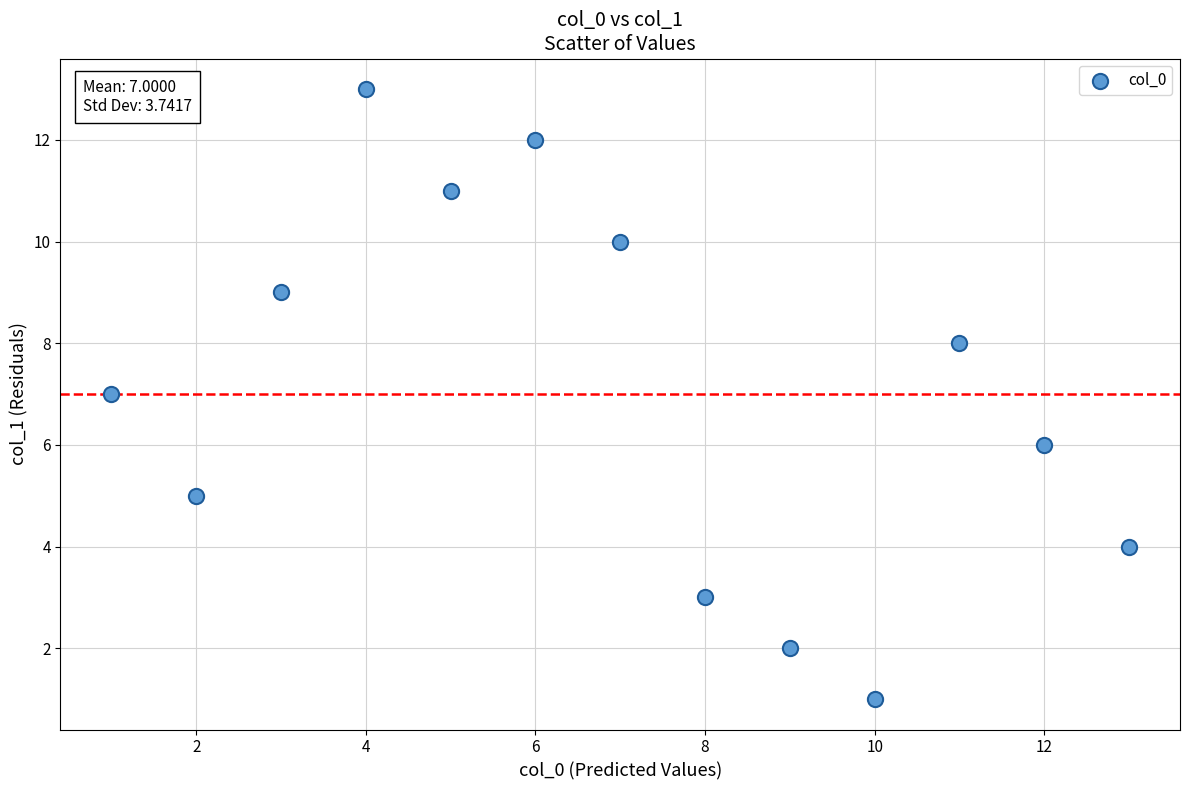

What is the range of X values (max minus min)?

12